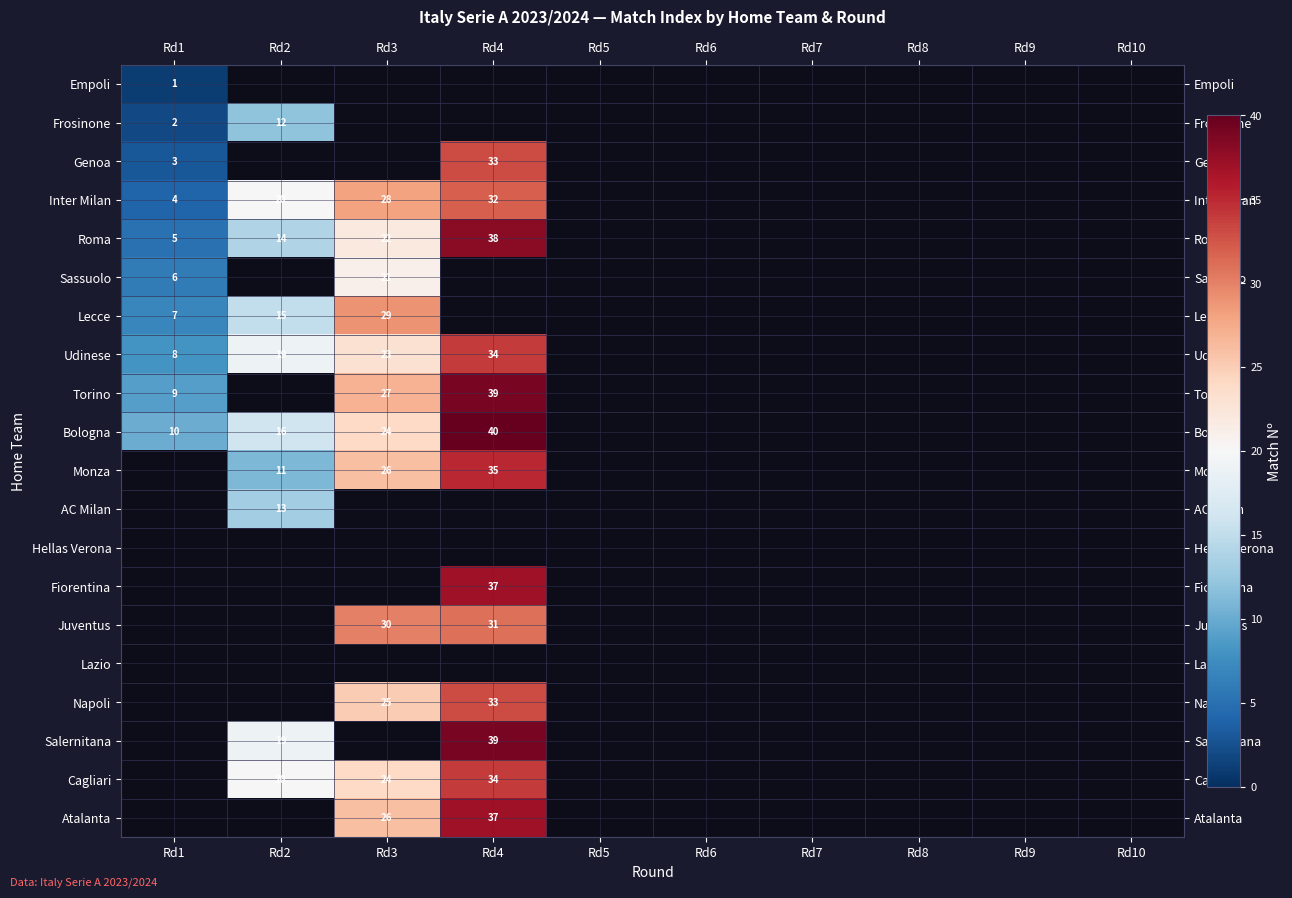

True or false: Salernitana has a value of 24.1 at Rd4.

False